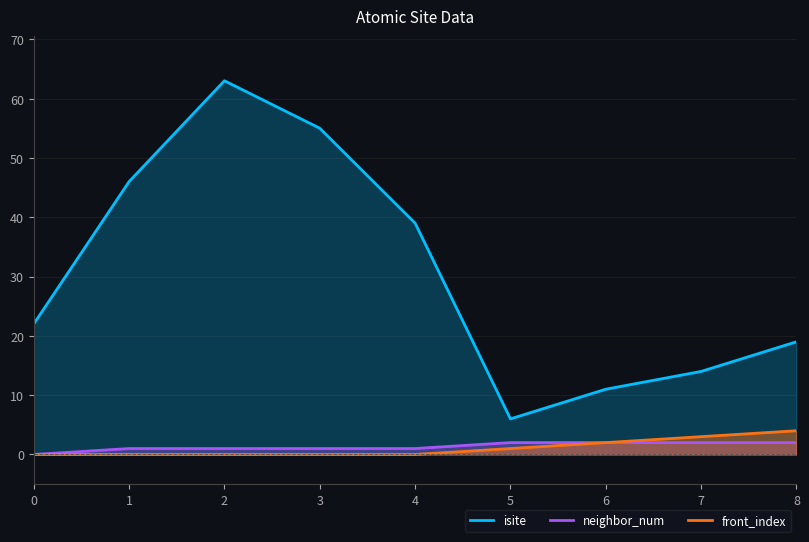

List the series in order of their peak value, highest first.

isite, front_index, neighbor_num